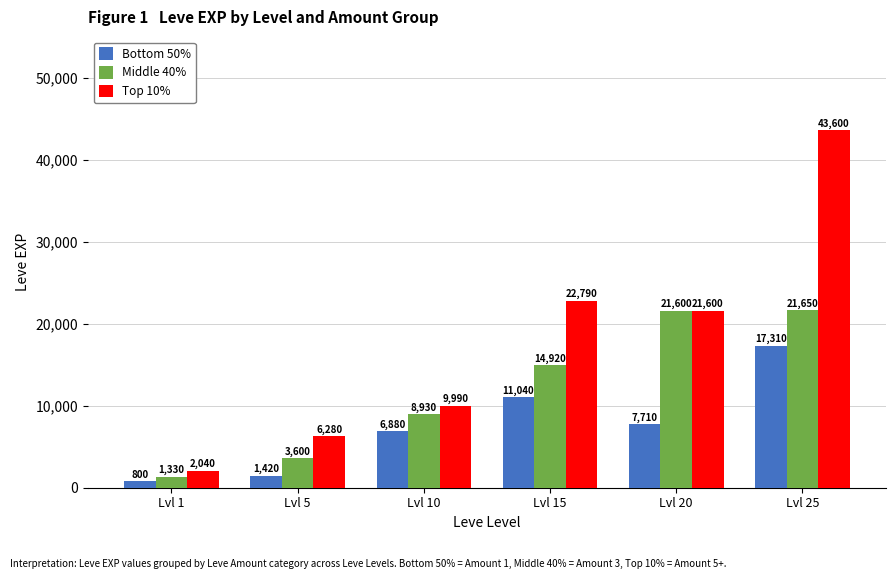

The Middle 40% series shows 3095 at Lvl 10. True or false?

False